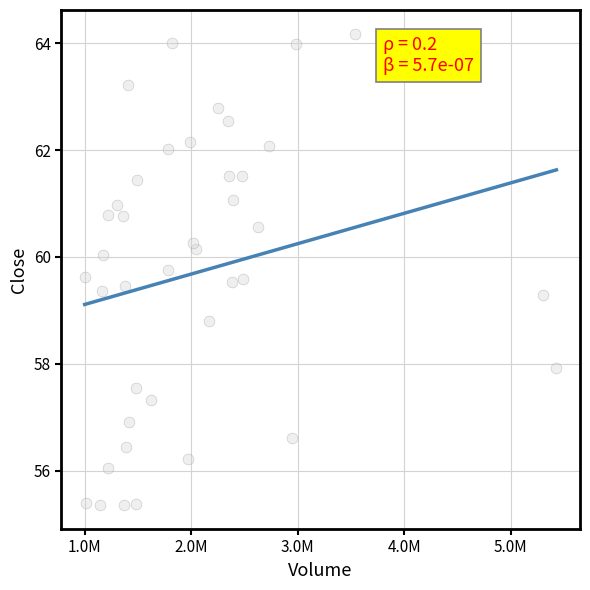

What is the range of Y values (max minus min)?

8.8